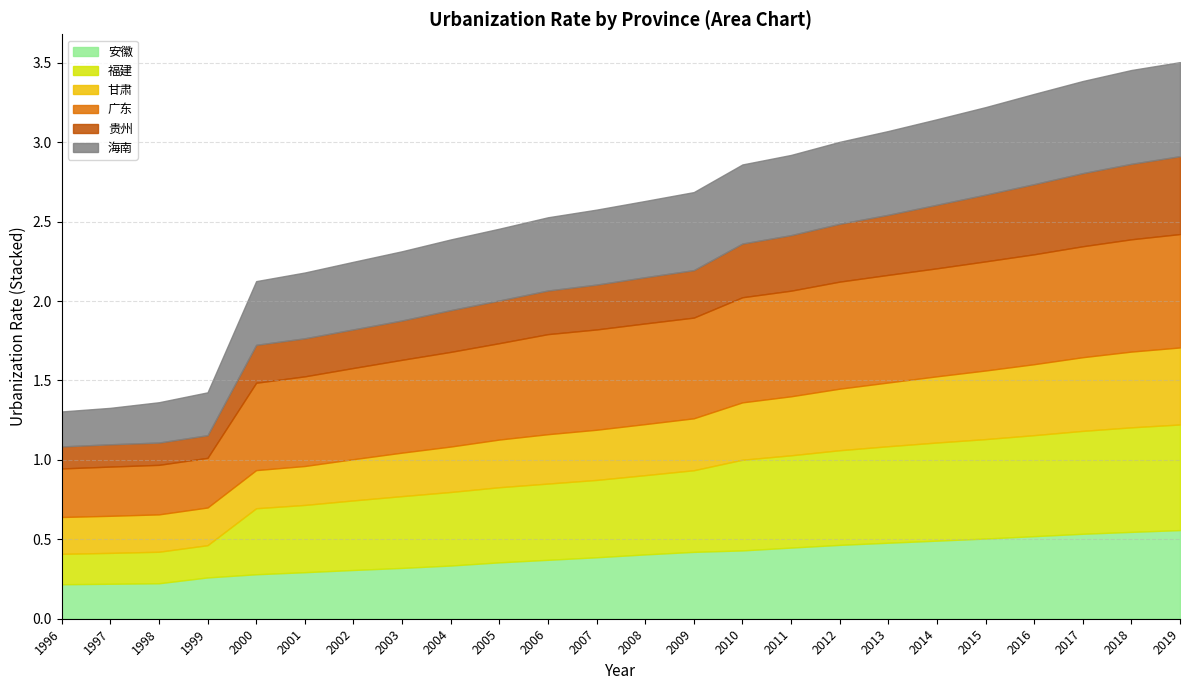

At which category does the chart reach its peak across all series?

2019